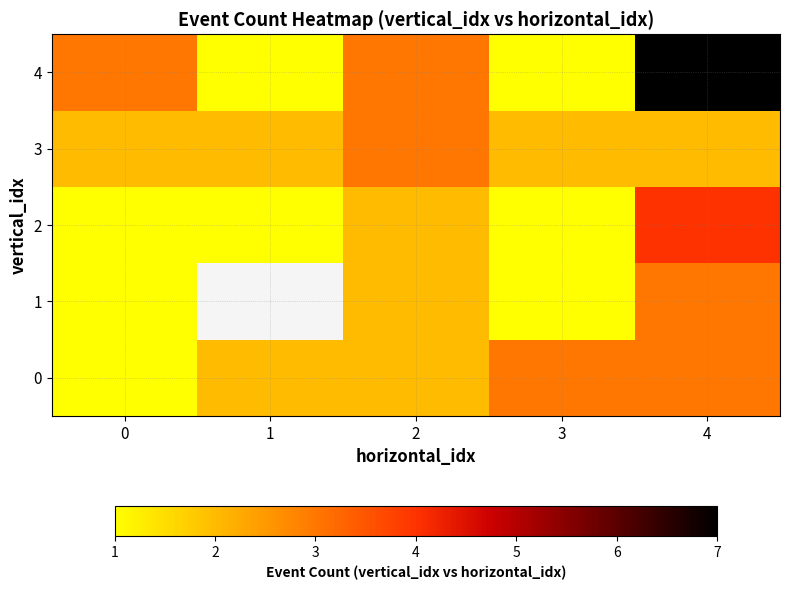

What is the difference between the second highest and second lowest values in the 4 series?

2.0